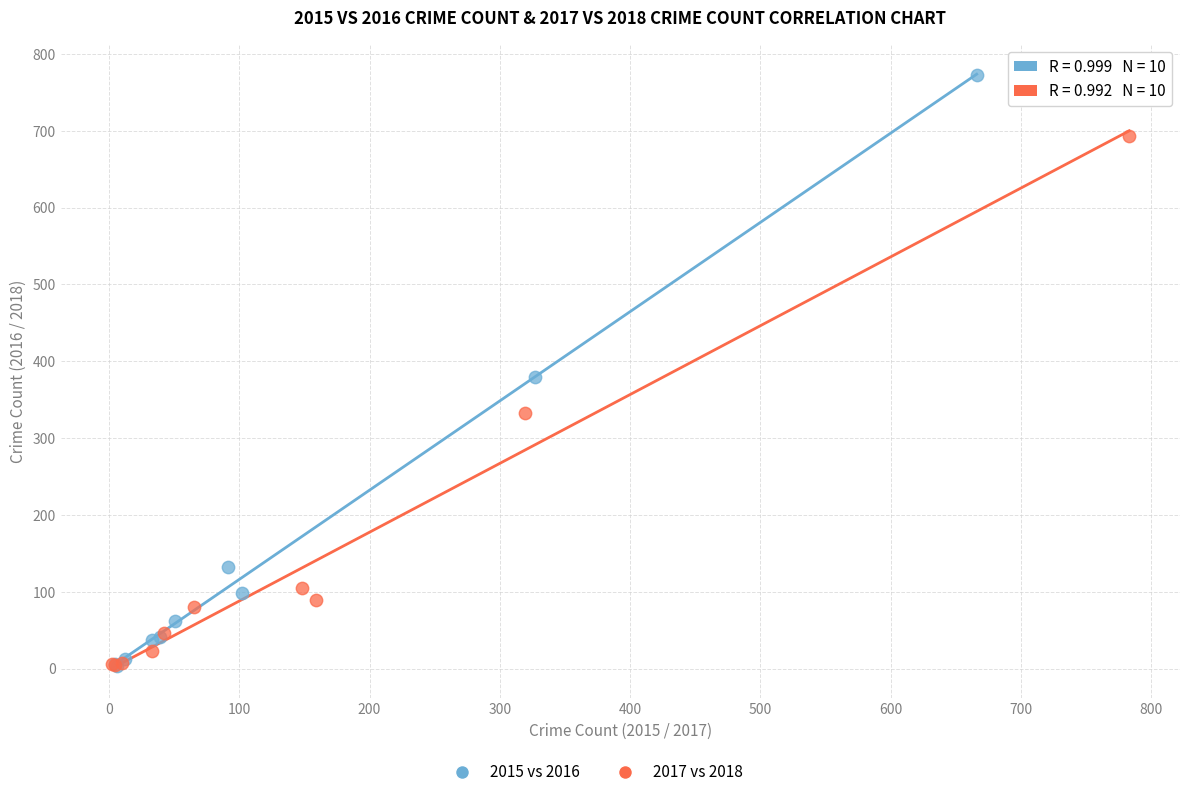

Which series contains the highest Y value?

2015 vs 2016